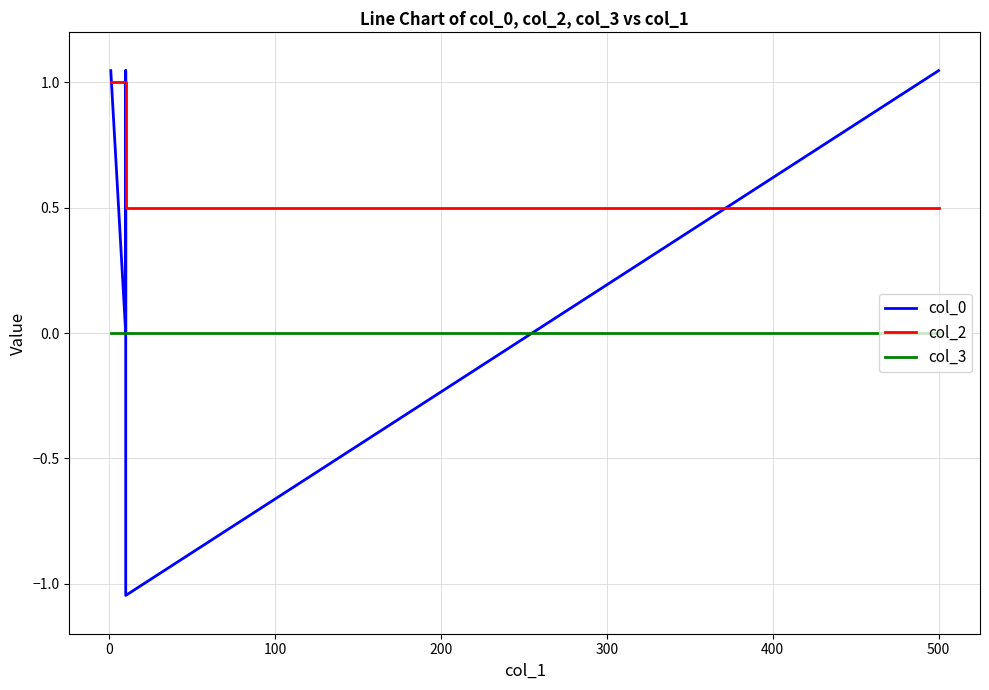

Between 0 and 300, which series saw the biggest shift?

col_0